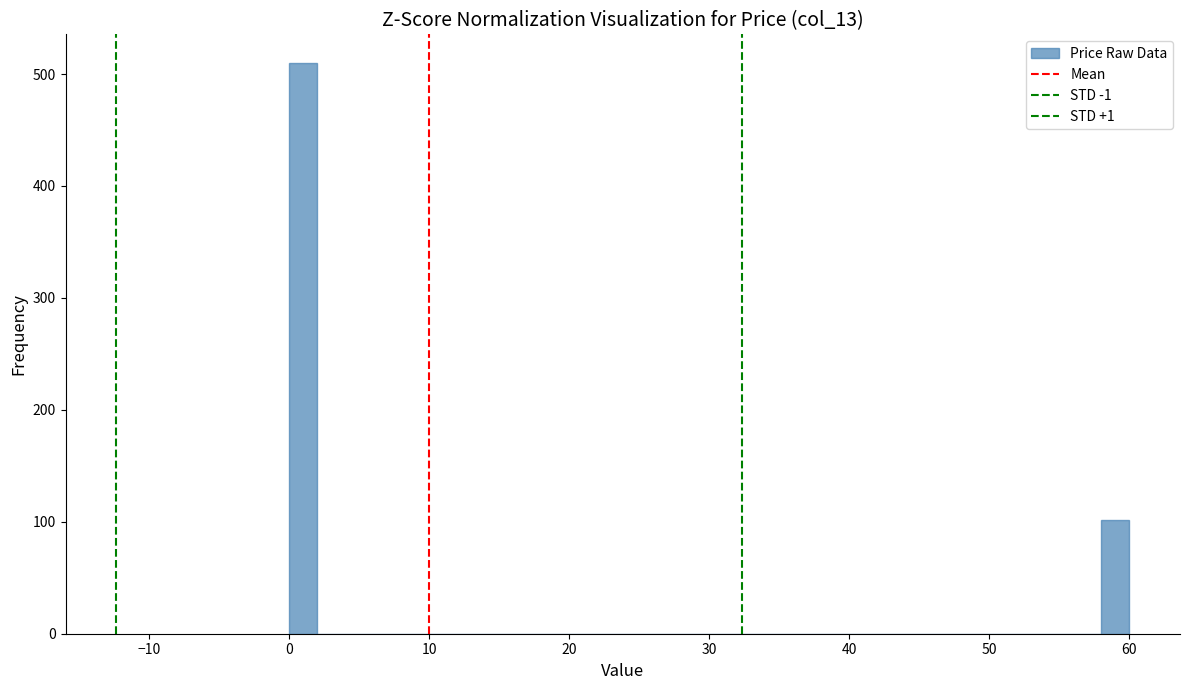

Read against the x-axis, roughly where is the centre of the tallest bar?

1